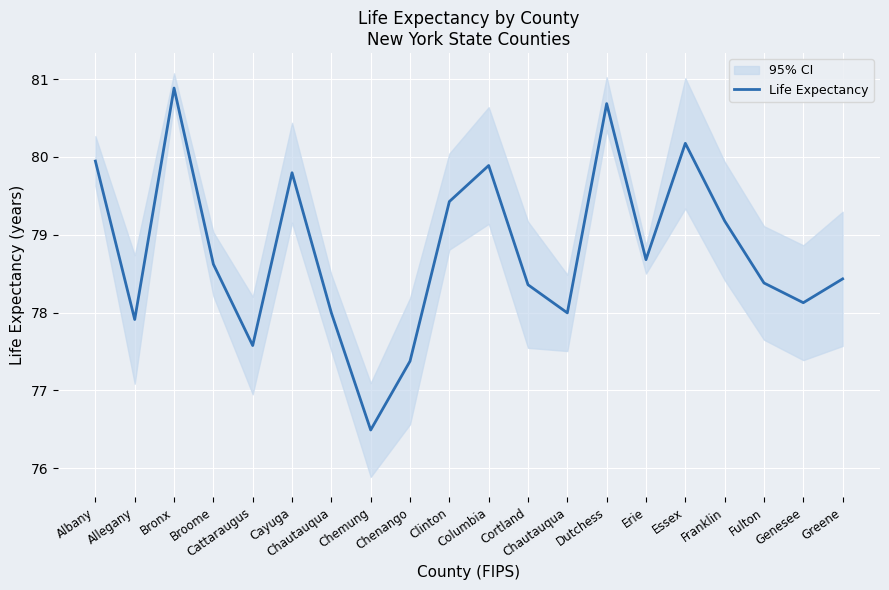

The value at Cayuga is 79.8. True or false?

True